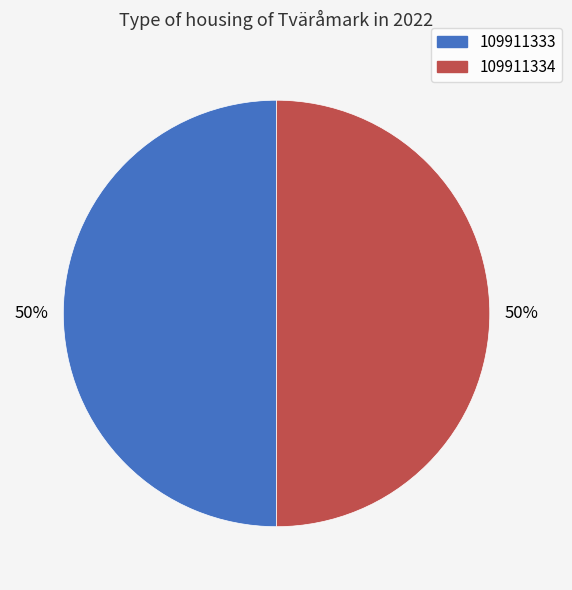

What percentage is the 109911333 slice, to the nearest percent?

50%